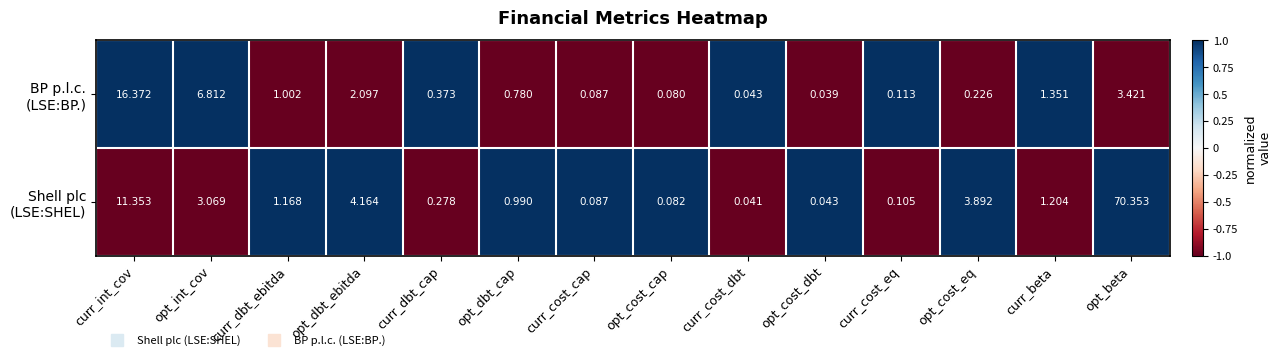

At how many categories does at least one series exceed 0?

14